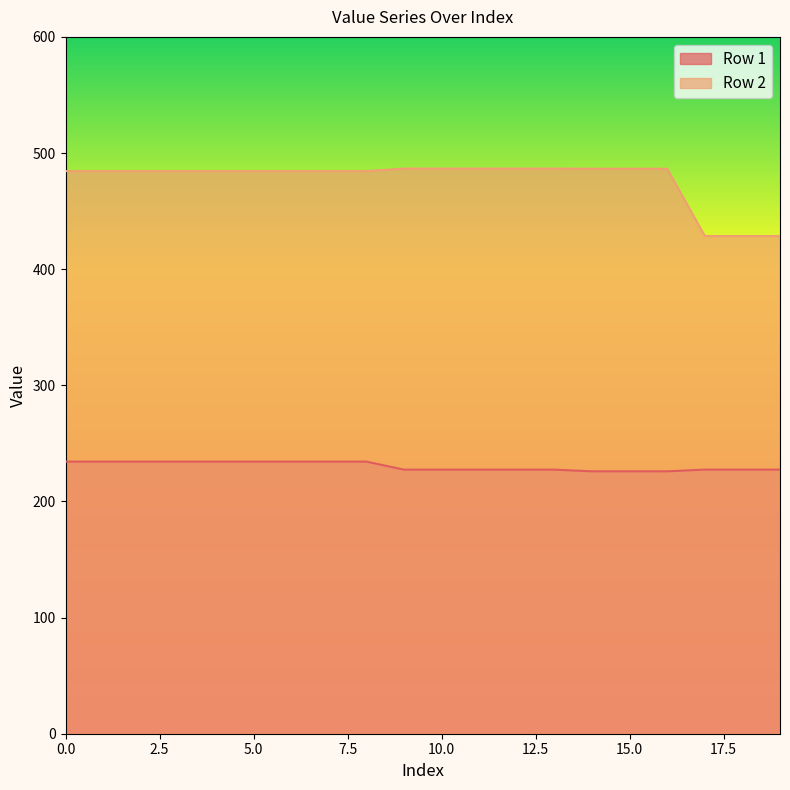

Which category has the highest value across all series?

9